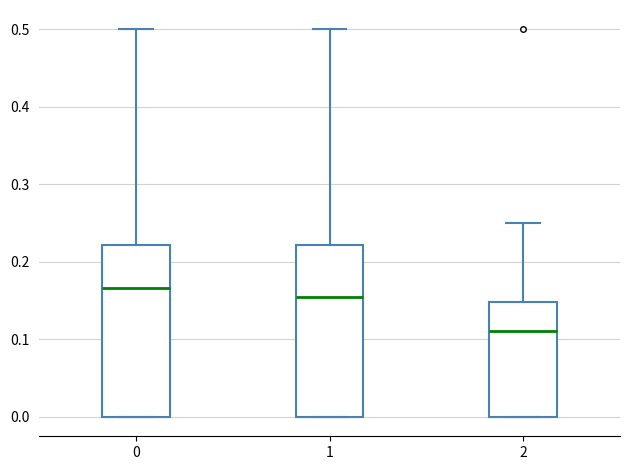

Where does the median line of the box at x = 1 sit on the y-axis? The values are not printed on the chart, so give them approximately, as read against the axis.

0.15